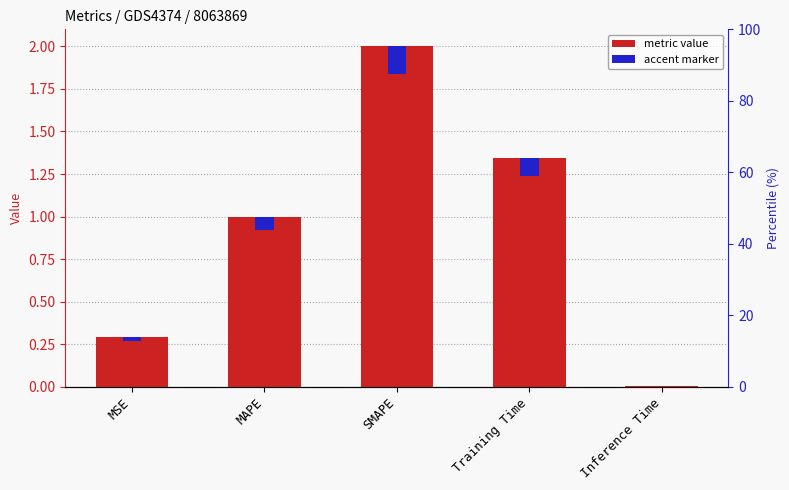

What is the label of the 2nd bar from the right?

Training Time